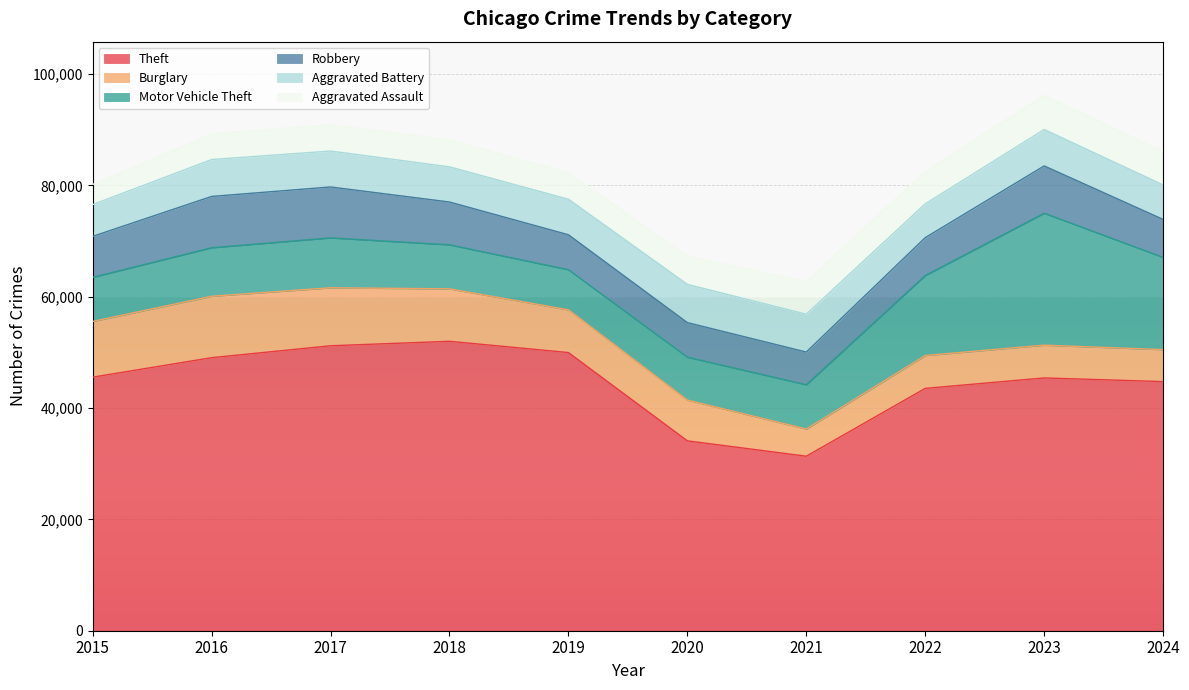

In Robbery, how many points are higher than both neighbors (excluding endpoints)?

2